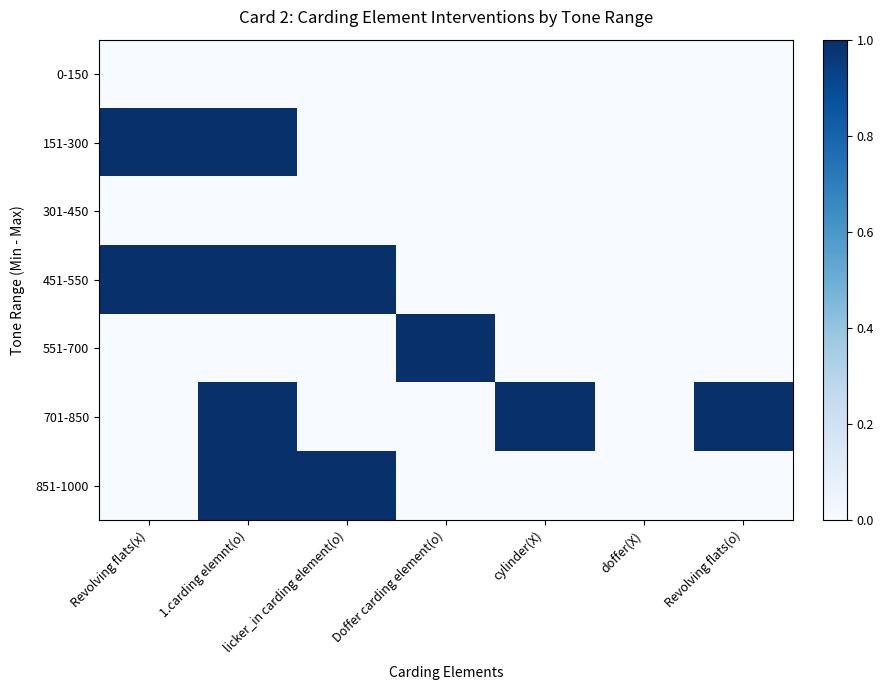

How many series are shown in this chart?

7